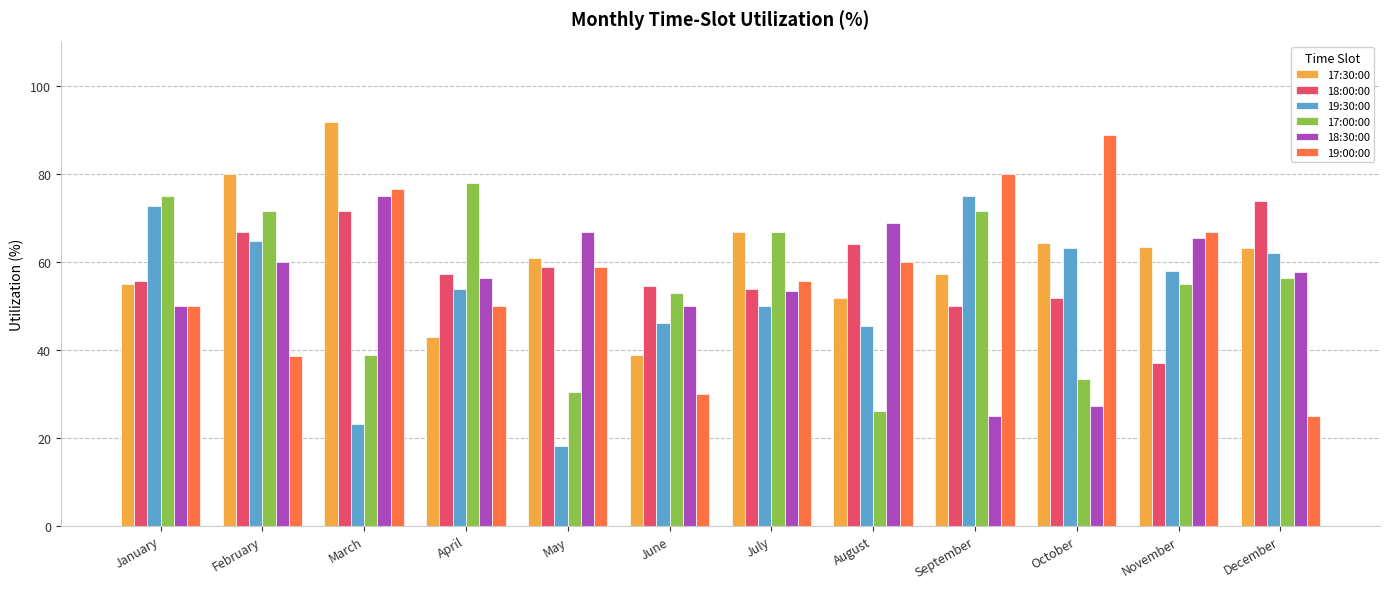

The 19:30:00 series shows 72.7 at January. True or false?

True